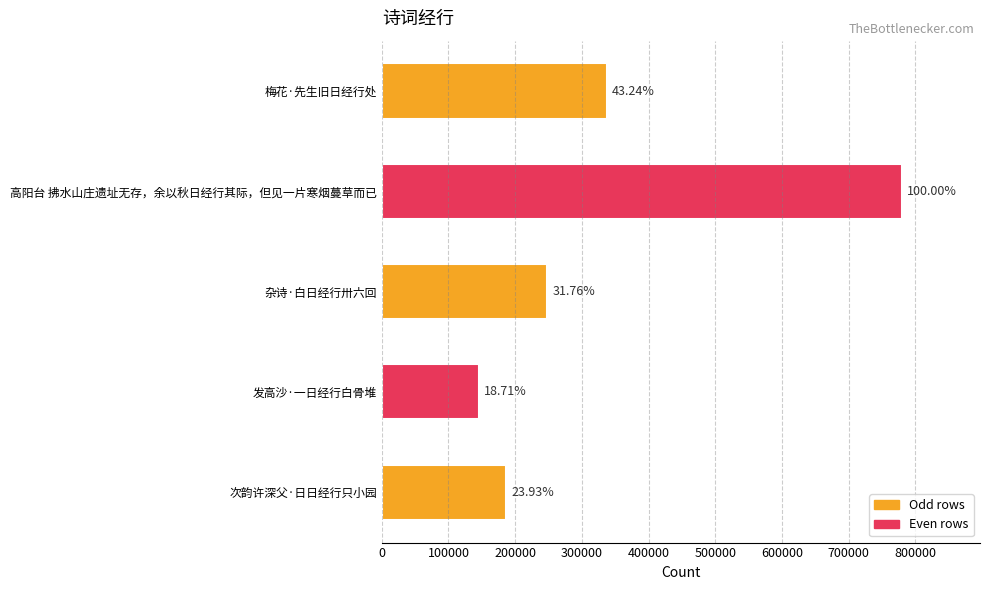

What is the sum of all values?

1697307